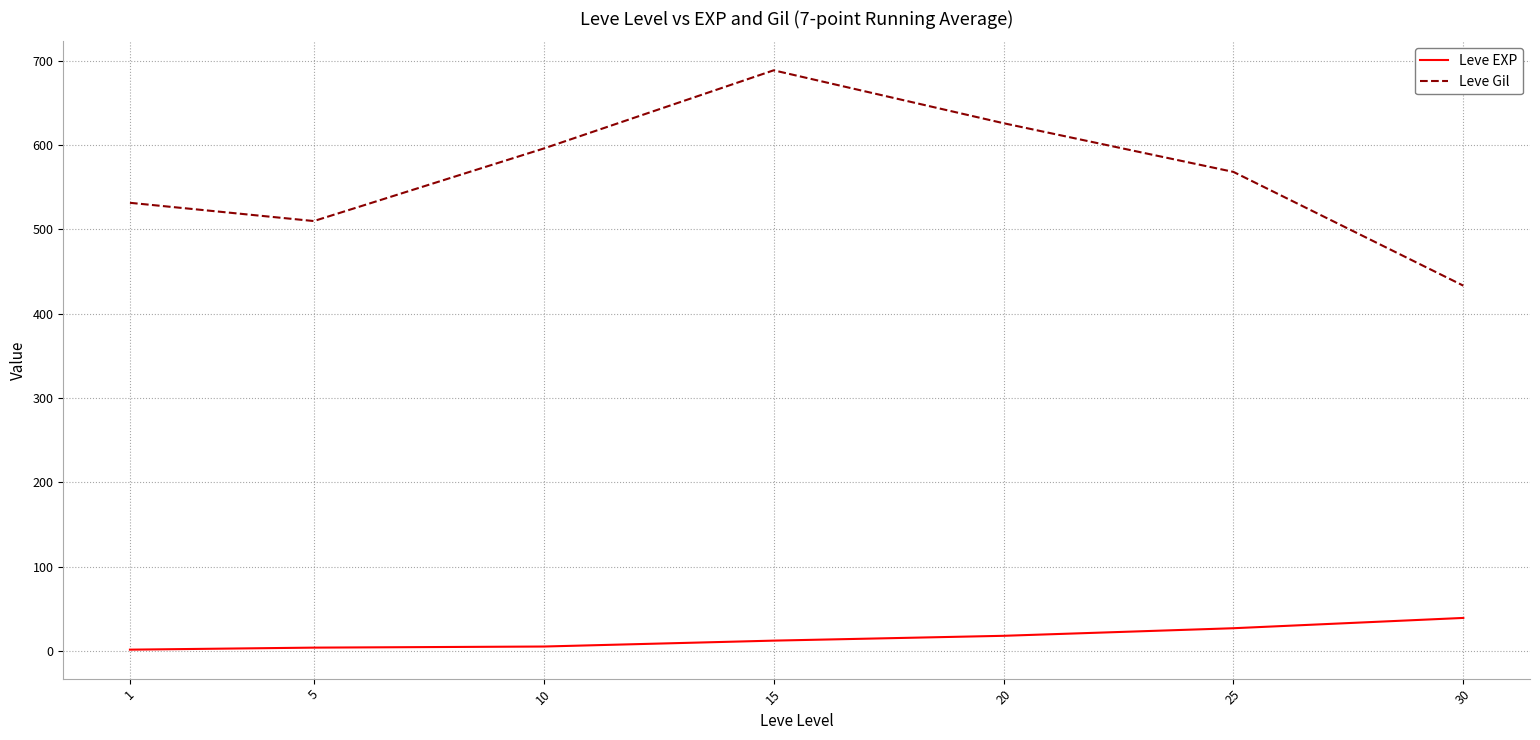

What is the difference between the Leve Gil values at 30 and 15?

255.6